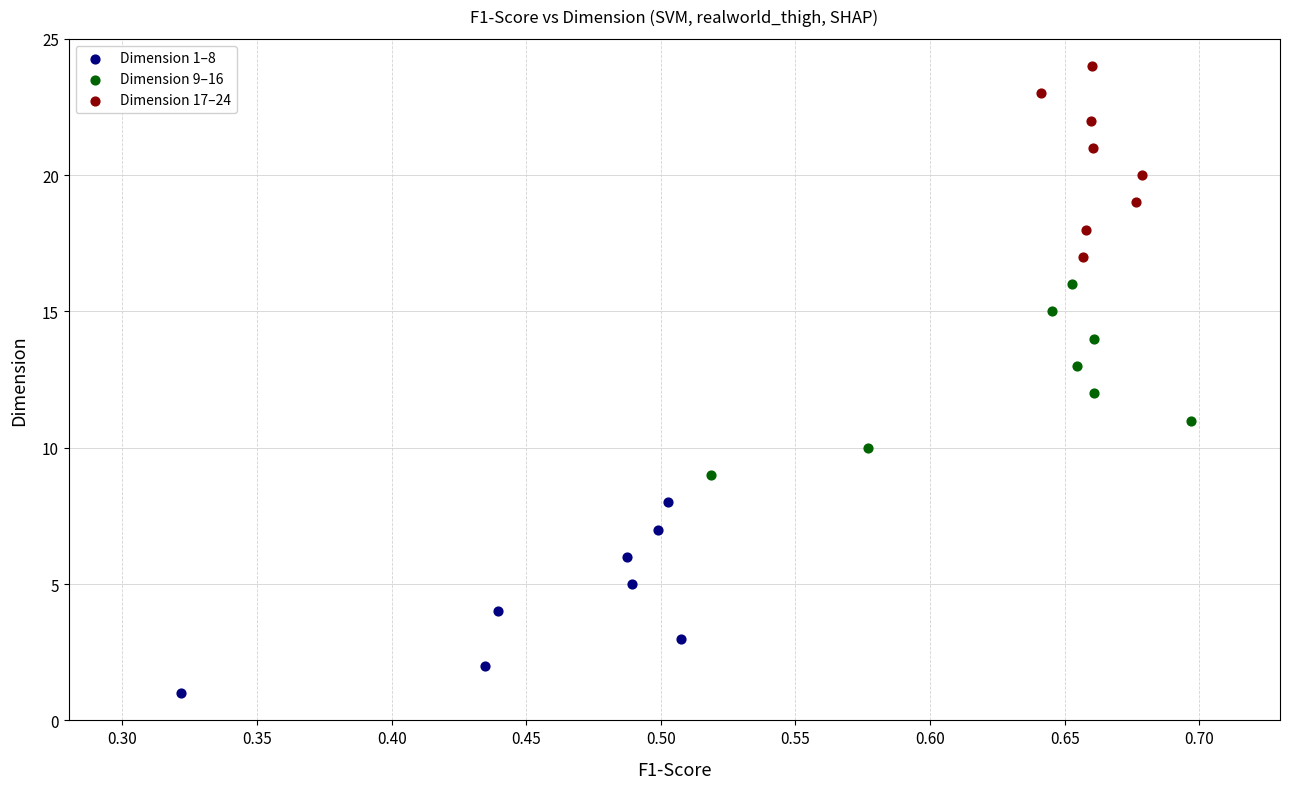

What are all the series names shown in the legend?

Dimension 1–8, Dimension 9–16, Dimension 17–24